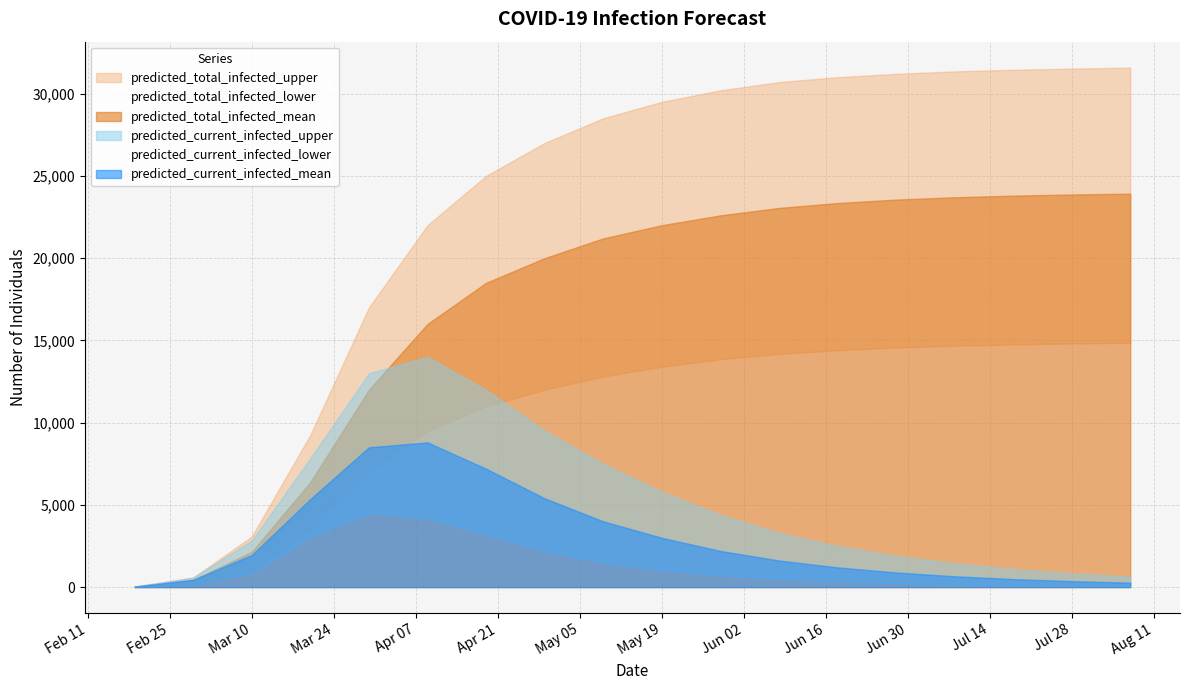

What is the average value of the predicted_current_infected_lower series?

1281